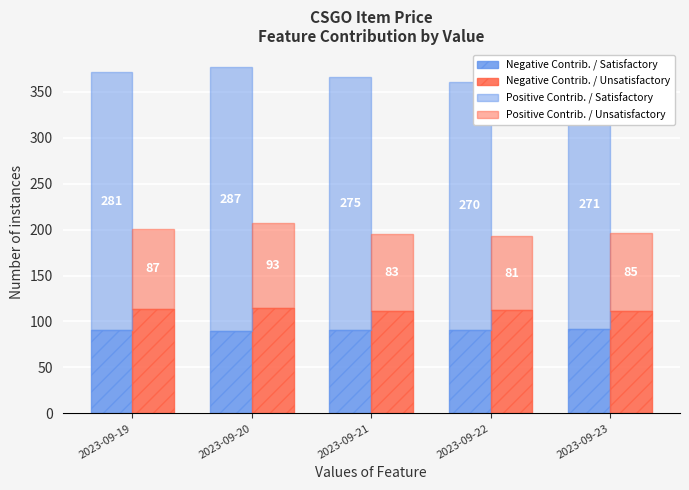

How many data points does each series have?

5